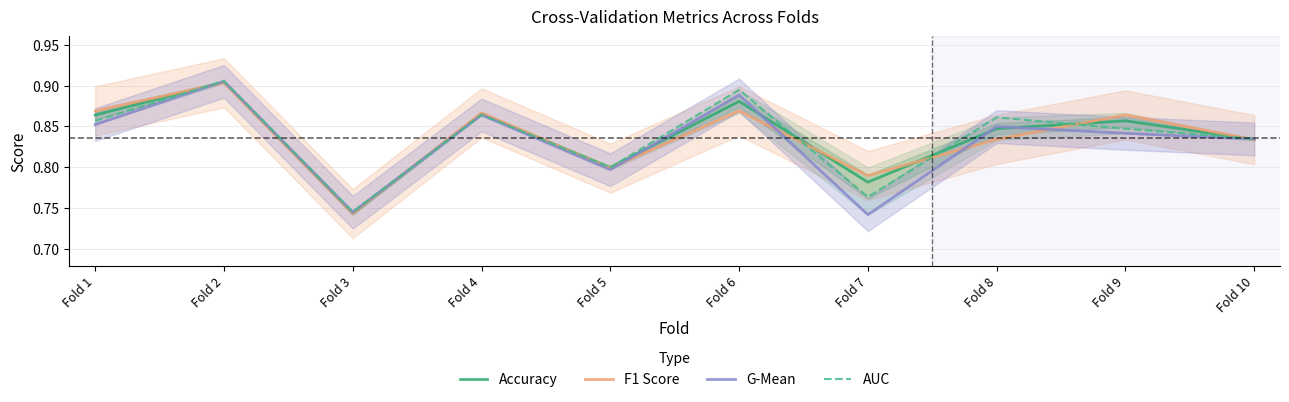

What is the approximate value of G-Mean at Fold 10?

0.8